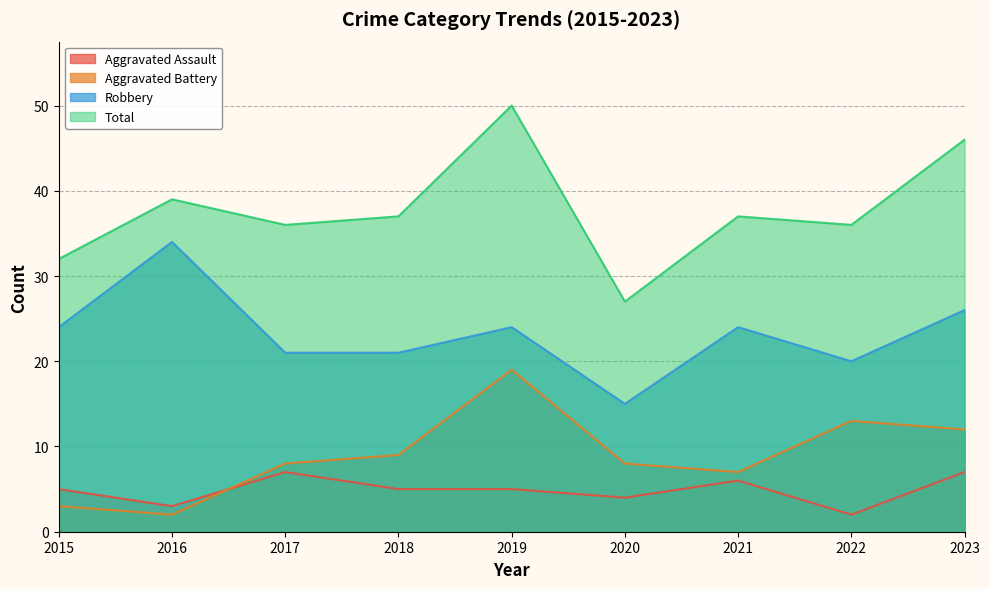

Rank the series at 2023 from lowest to highest value.

Aggravated Assault, Aggravated Battery, Robbery, Total